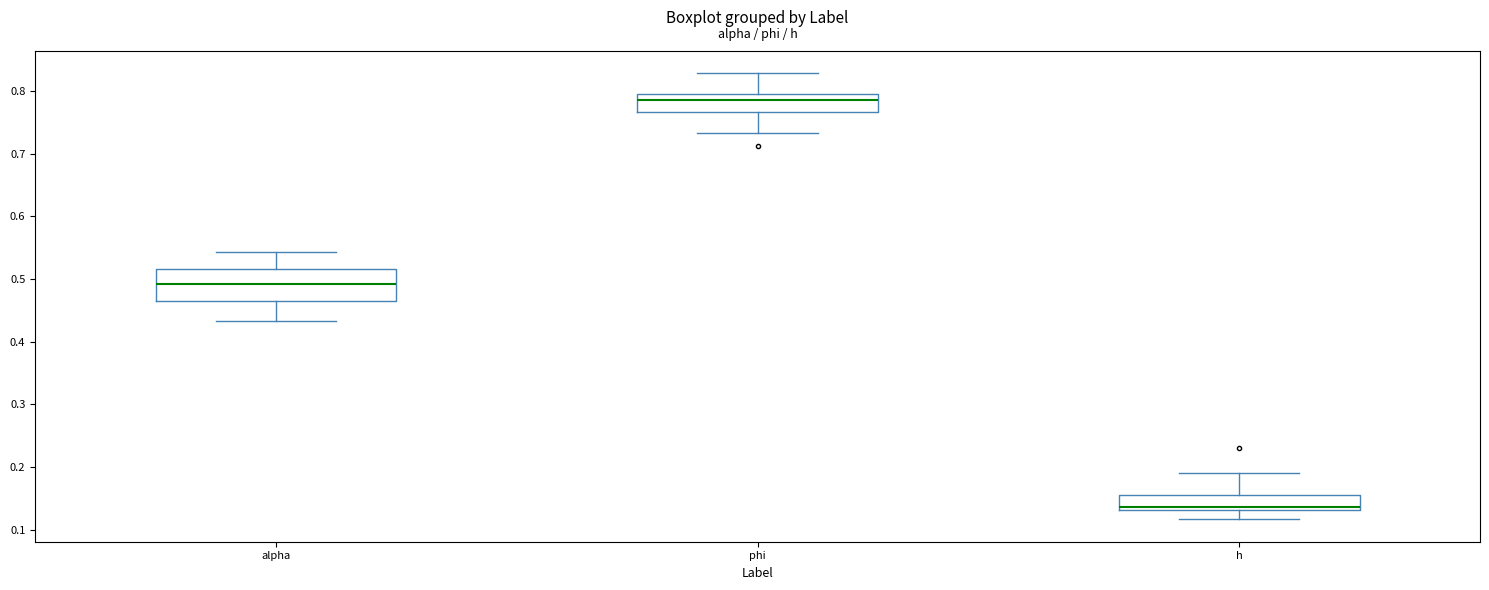

Reading left to right, read every box against the y-axis: the position of its median line, the range the box covers, and the ends of its whiskers. The values are not printed on the chart, so give them approximately, as read against the axis.

alpha: median 0.49, box 0.46 to 0.52, whiskers 0.43 to 0.54
phi: median 0.79, box 0.77 to 0.80, whiskers 0.73 to 0.83
h: median 0.14, box 0.13 to 0.15, whiskers 0.12 to 0.19